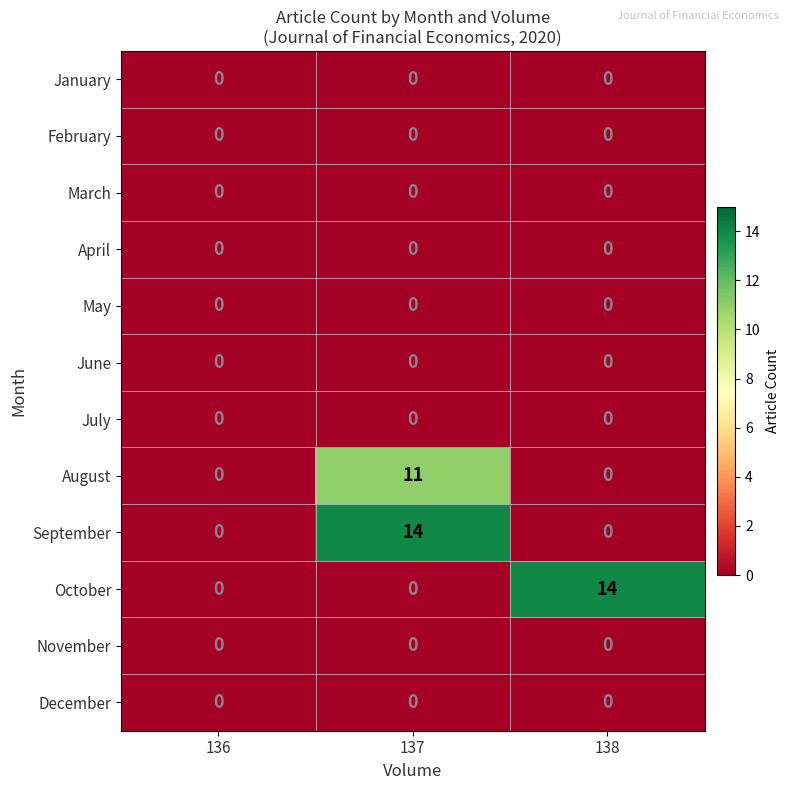

Is the value of September at 137 greater than the value of June at 137?

Yes